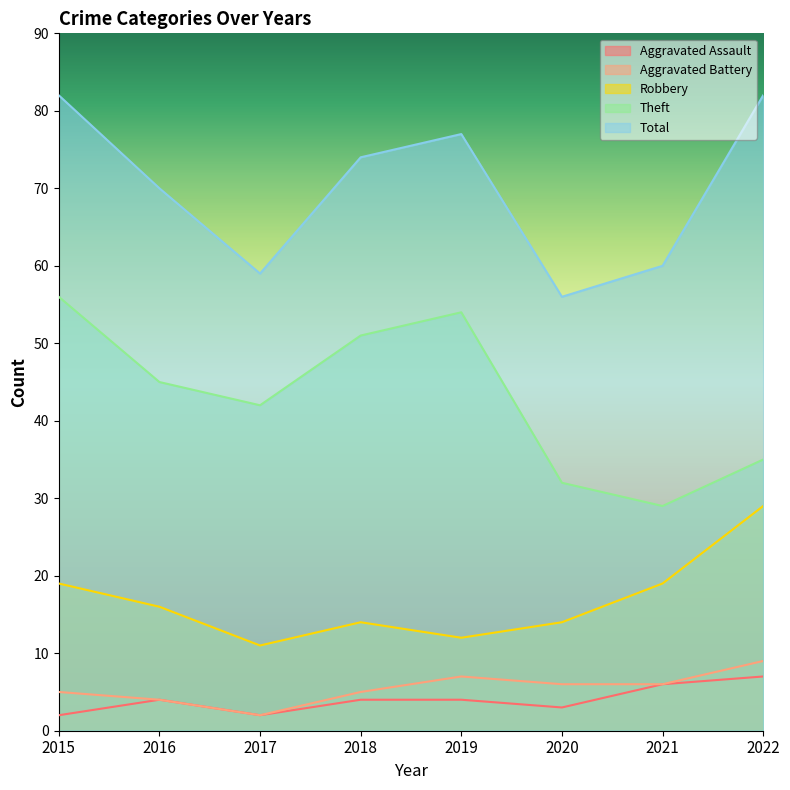

True or false: Aggravated Assault and Aggravated Battery cross at least once.

False